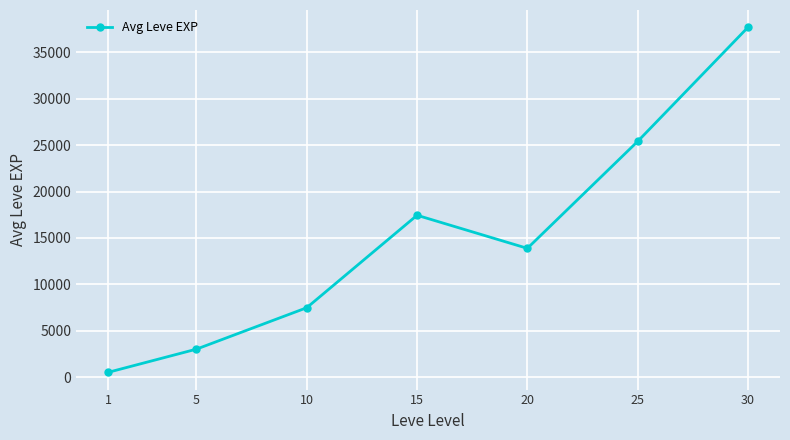

What is the maximum value shown in the chart?

37715.0